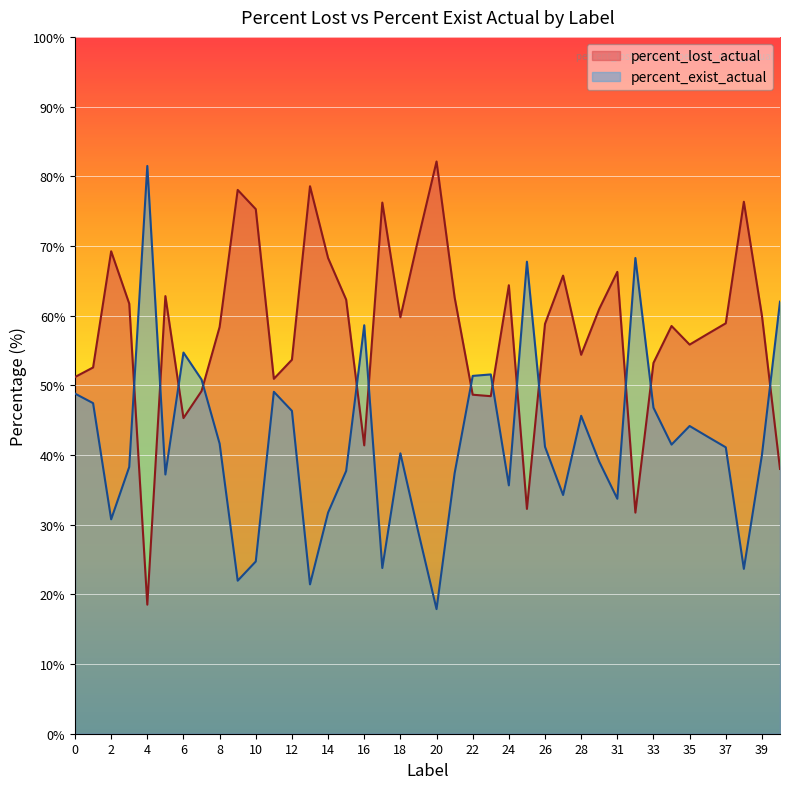

What is the lowest value of the percent_lost_actual series?

18.5